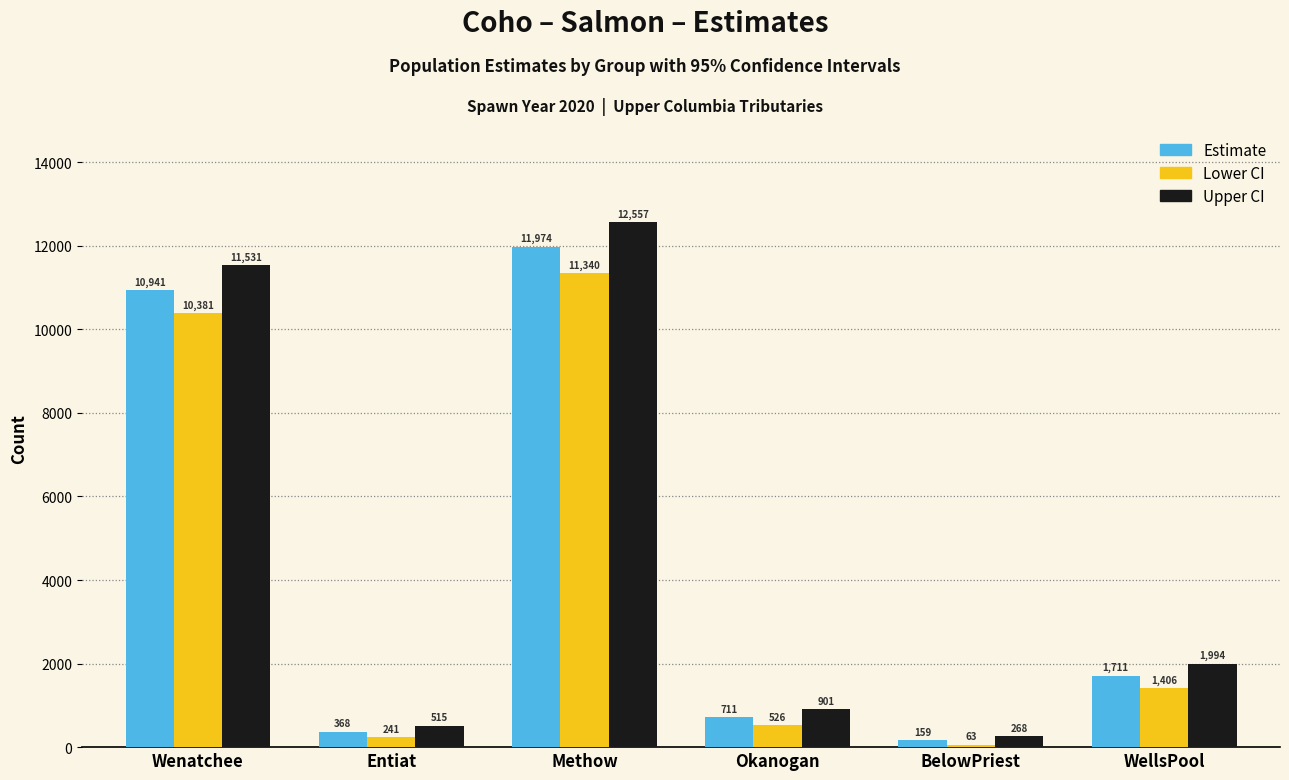

How many bars are there in each group?

3